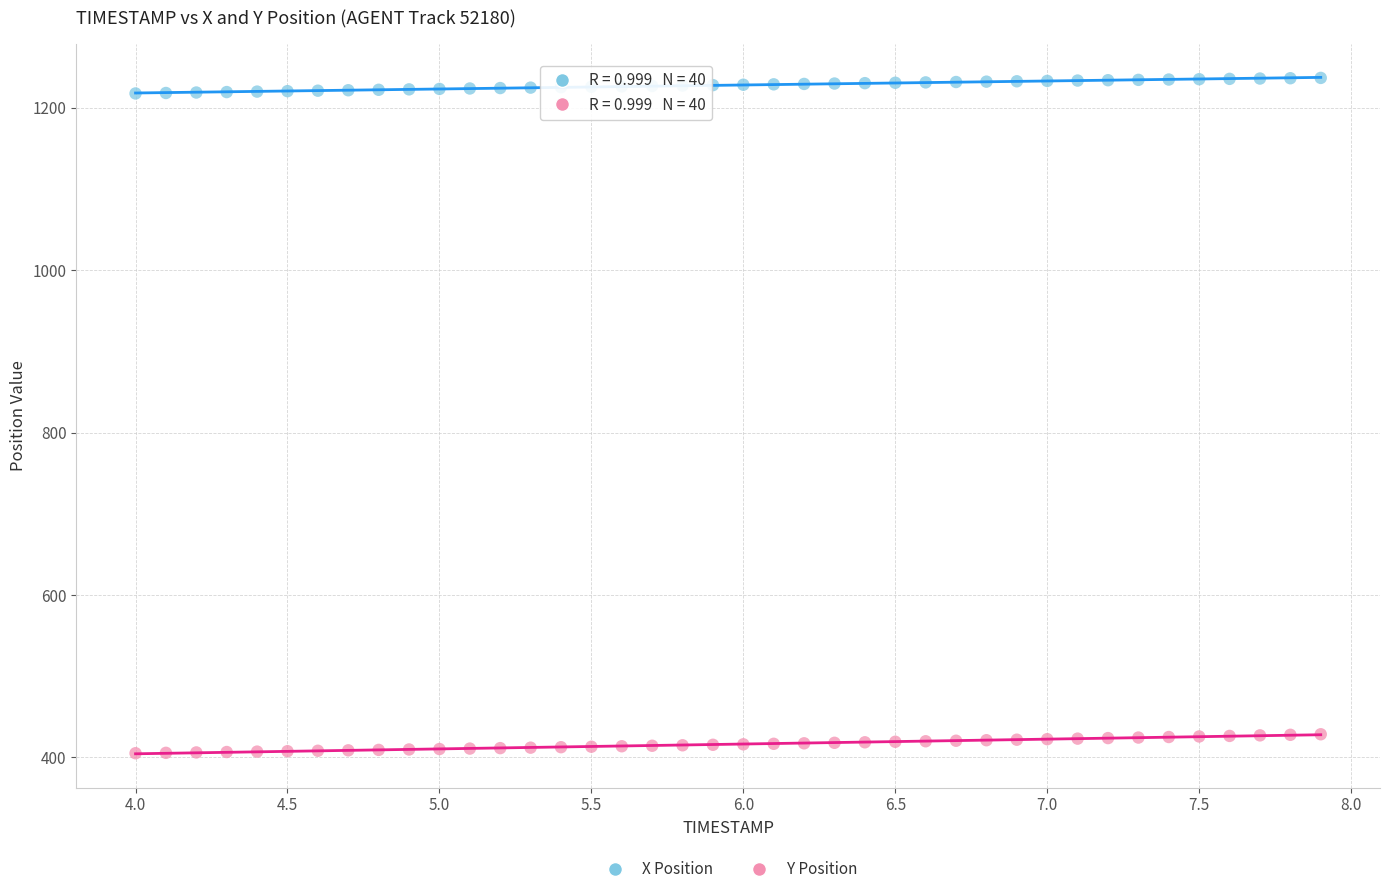

Across all data points, what is the range of X values (max minus min)?

3.9